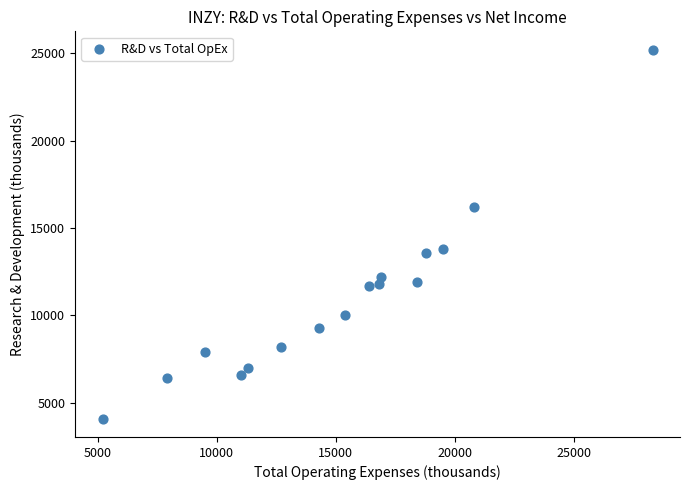

What is the range of X values (max minus min)?

23100